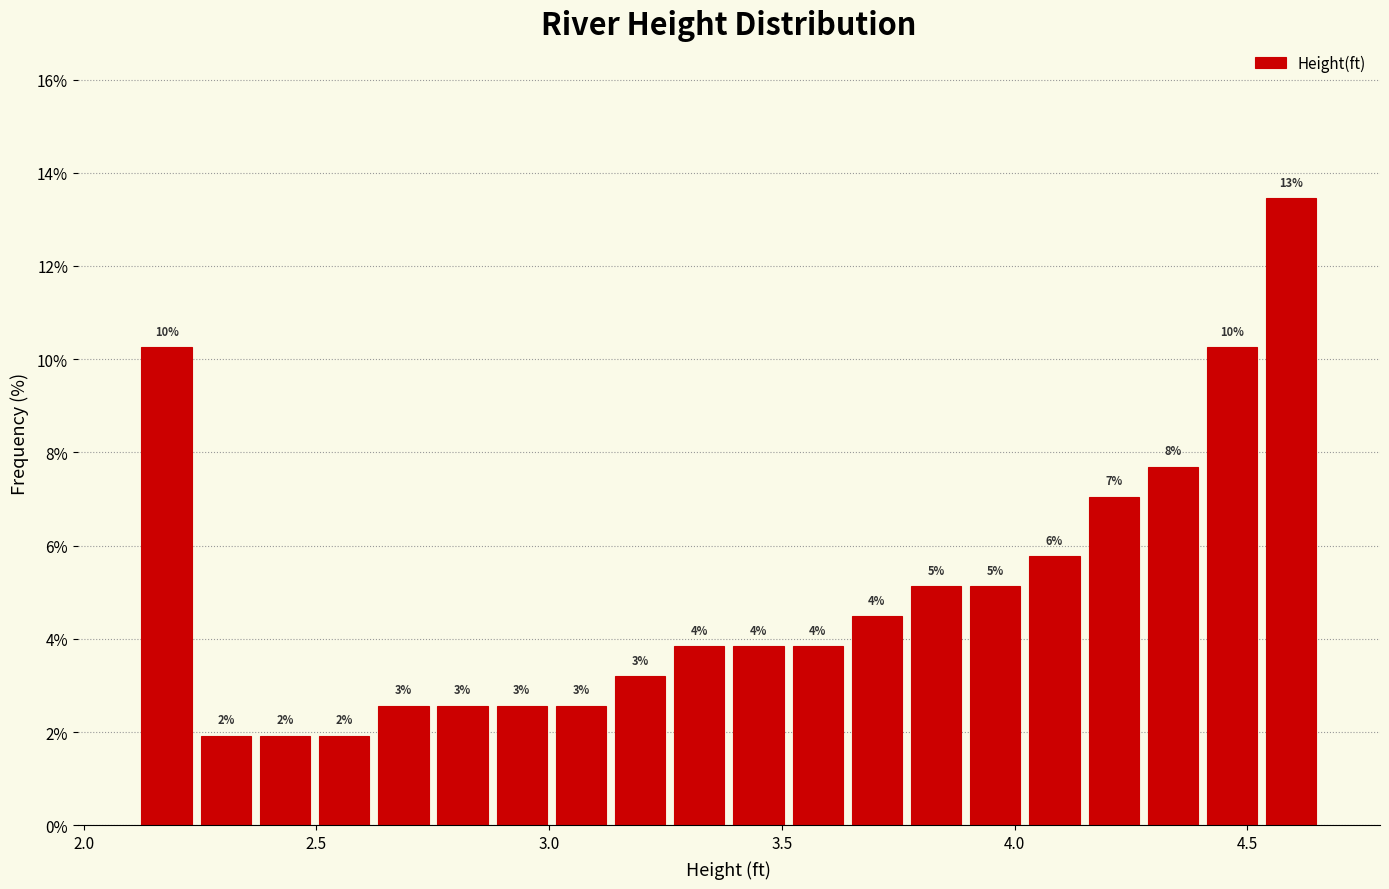

Around what value on the x-axis is the tallest bar? Give the approximate position of its centre, as read against the axis.

4.60